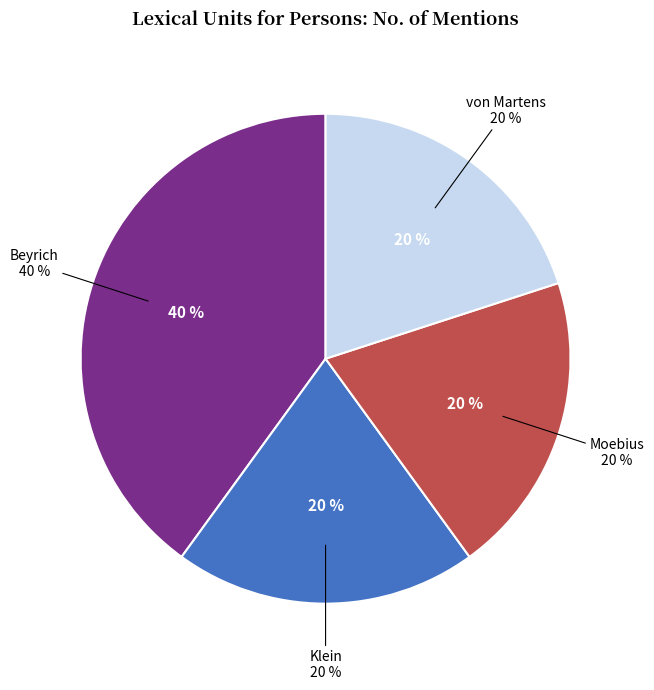

Is Klein the majority of the pie?

No